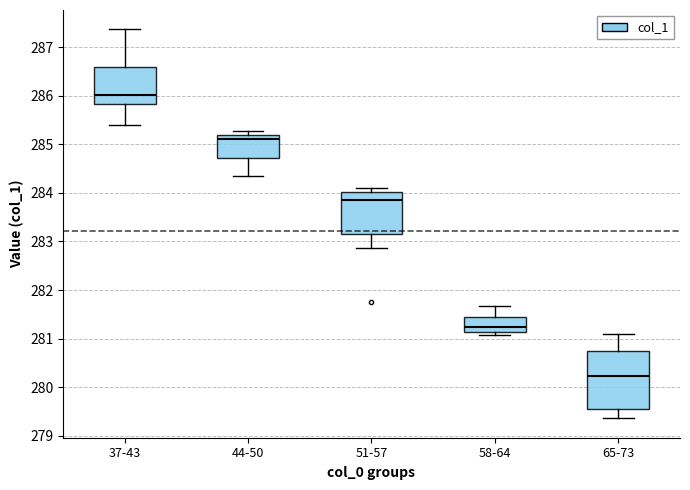

Reading left to right, read every box against the y-axis: the position of its median line, the range the box covers, and the ends of its whiskers. The values are not printed on the chart, so give them approximately, as read against the axis.

37-43: median 286.0, box 285.8 to 286.6, whiskers 285.4 to 287.4
44-50: median 285.1, box 284.7 to 285.2, whiskers 284.3 to 285.3
51-57: median 283.8, box 283.2 to 284.0, whiskers 282.9 to 284.1
58-64: median 281.2, box 281.1 to 281.5, whiskers 281.1 (just below the box's lower edge) to 281.7
65-73: median 280.2, box 279.5 to 280.7, whiskers 279.4 to 281.1